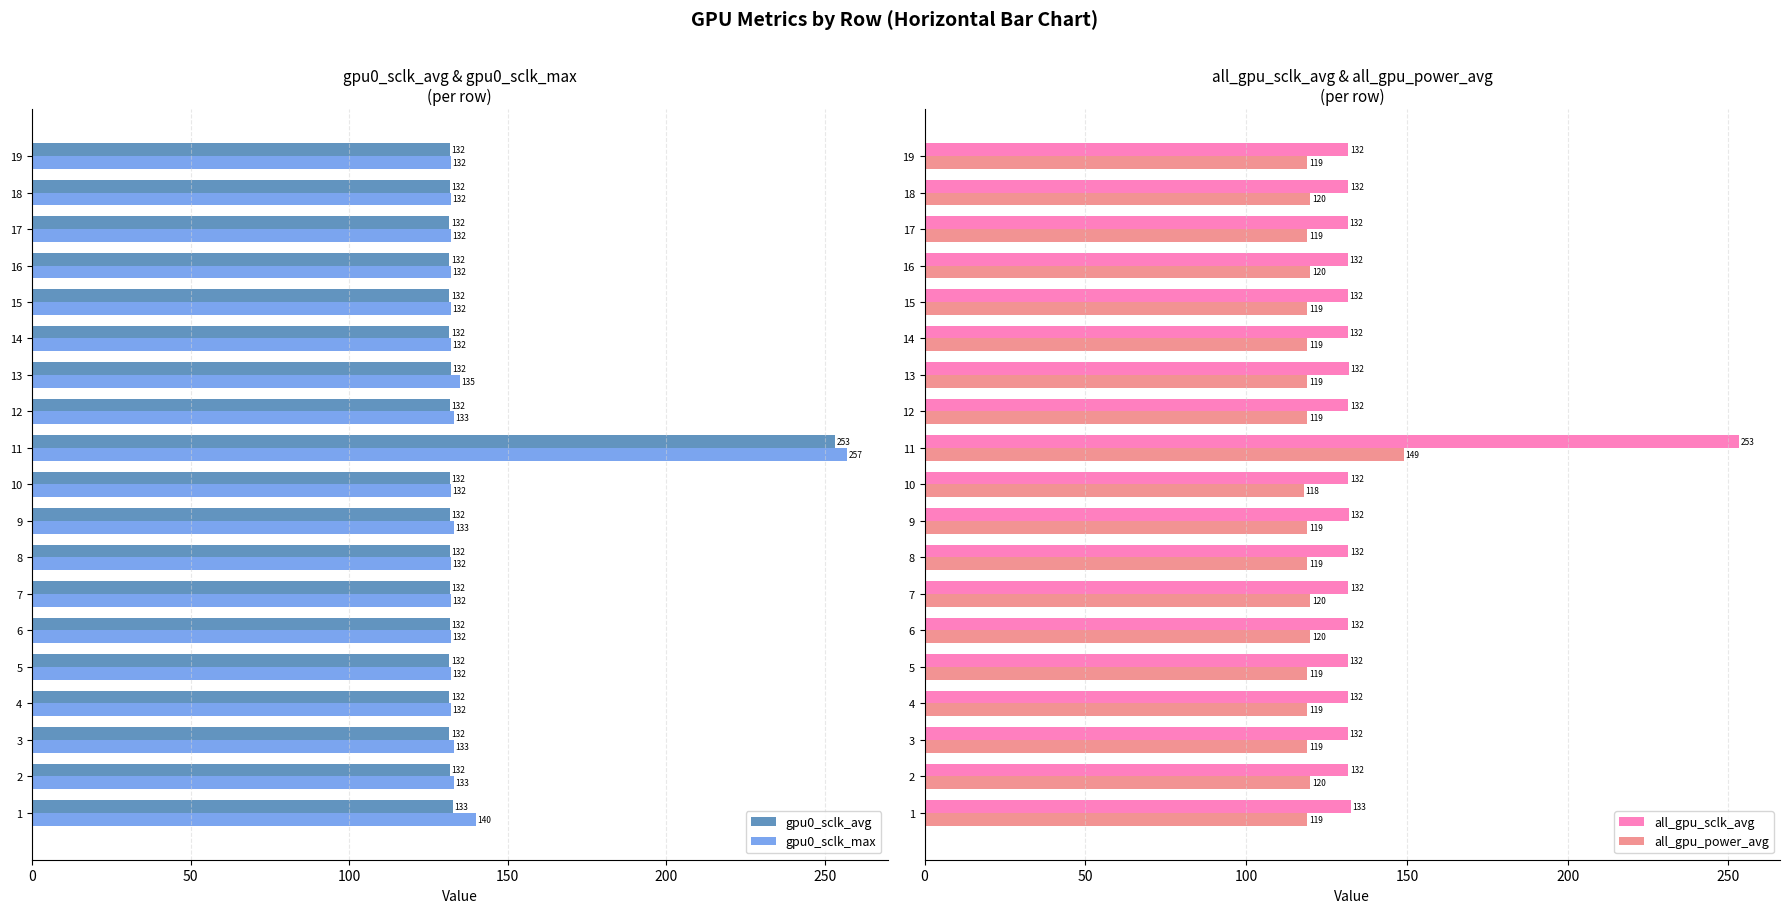

What value does the gpu0_sclk_max series have at 18?

132.0